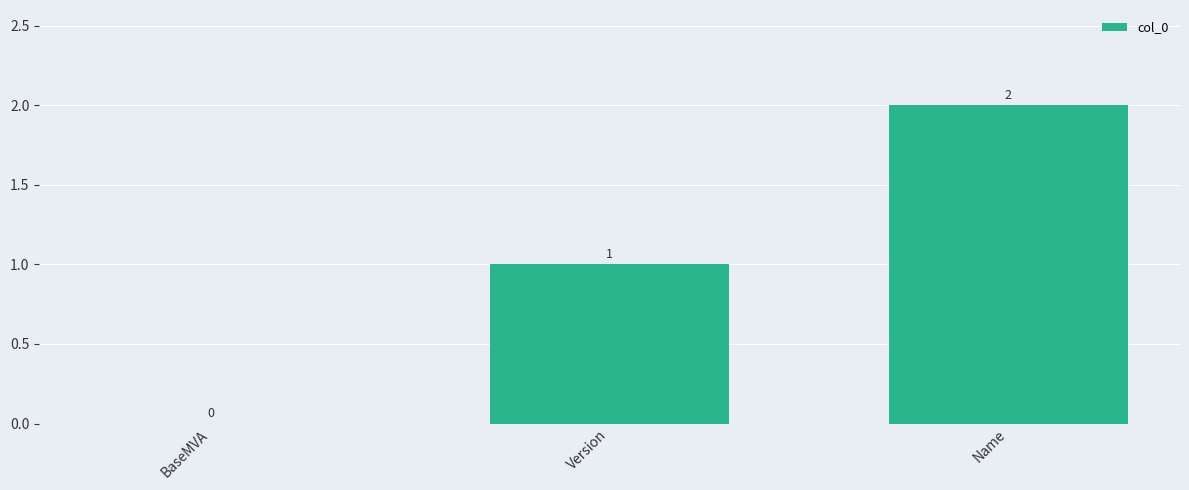

How many values are between 0 and 2?

3